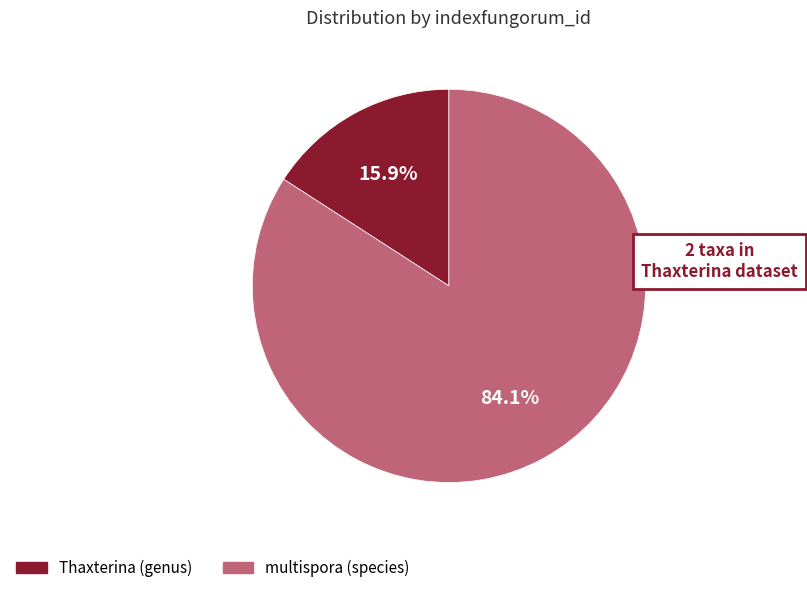

How much of the chart is everything except multispora (species)?

15.9%